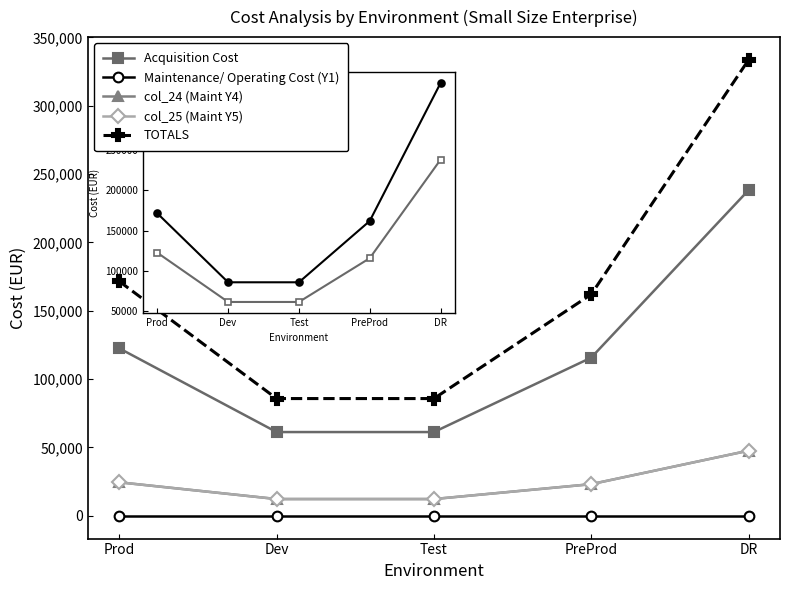

How many lines are shown in the chart?

5